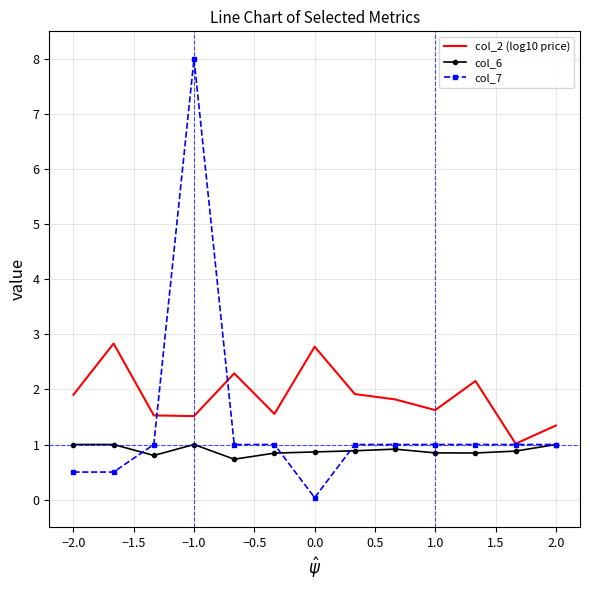

What is the maximum value shown in the chart?

8.0